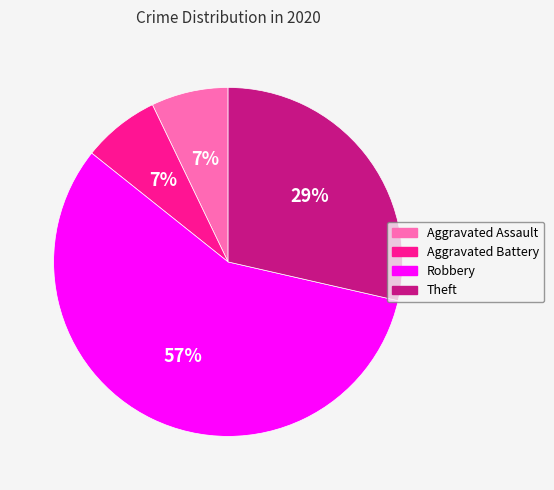

Combined, do Robbery and Aggravated Assault account for over 50%?

Yes